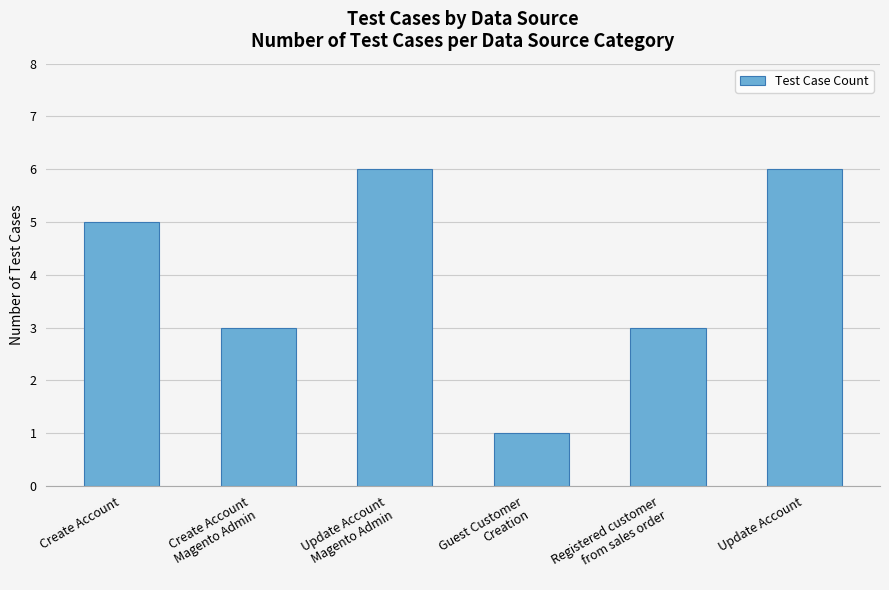

What is the label of the 6th bar from the right?

Create Account